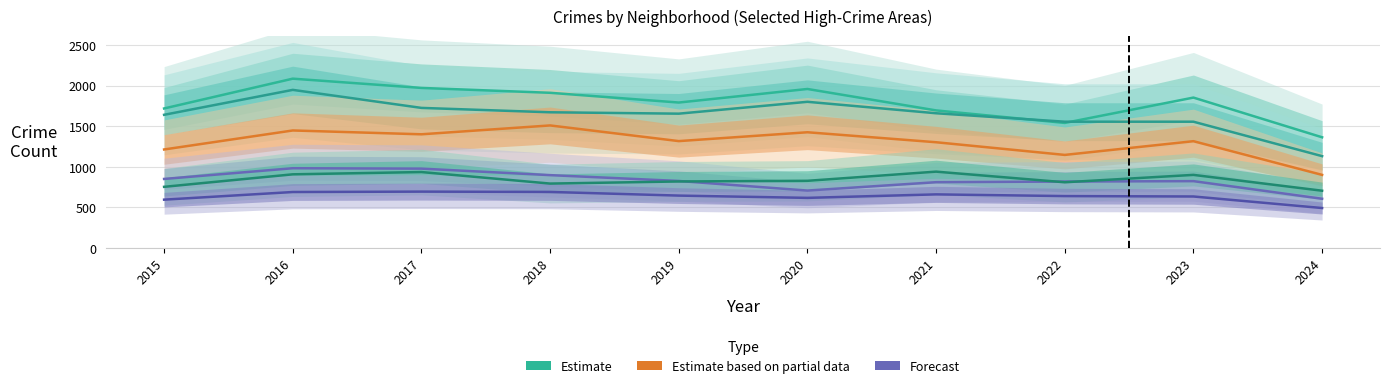

At how many categories does at least one series exceed 871?

10